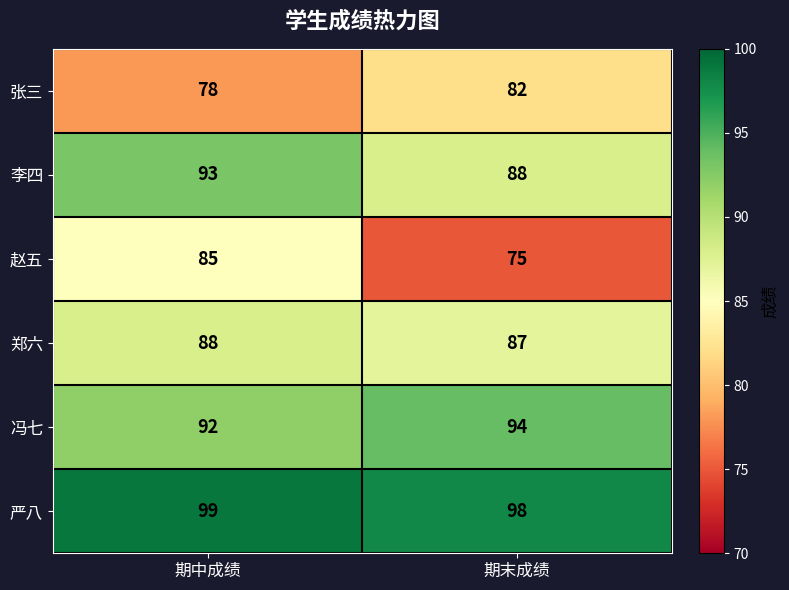

At how many categories does at least one series exceed 86?

2